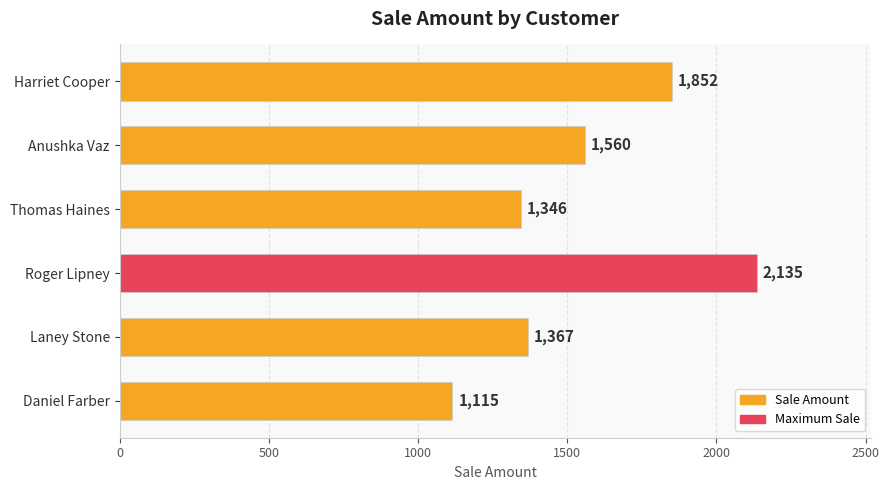

What is the difference between the maximum and minimum values?

1020